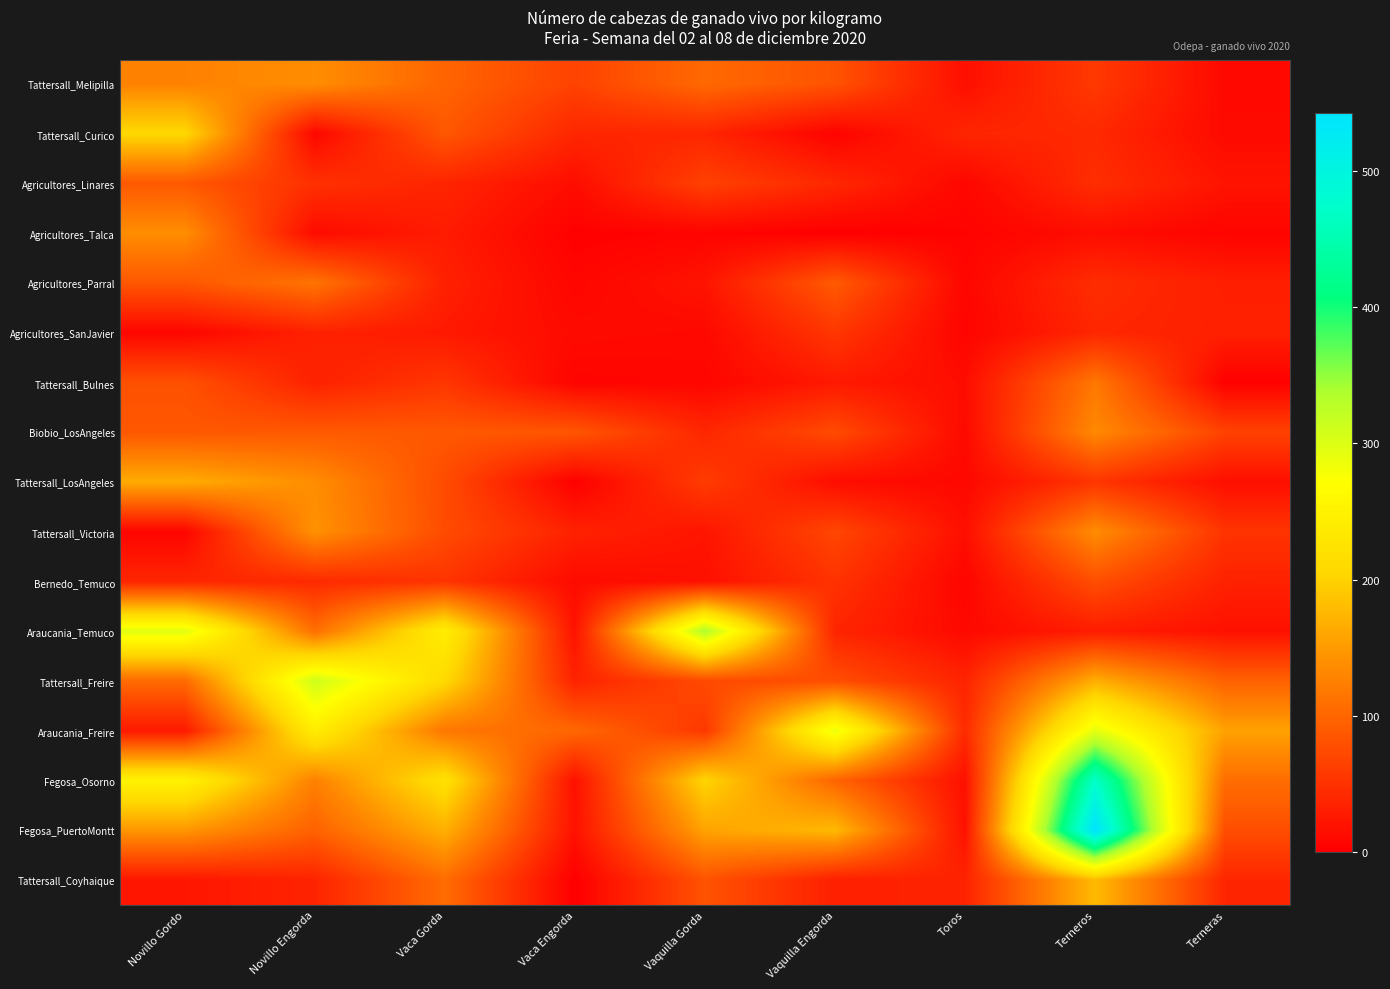

Reading left to right, transcribe all the data shown in this chart.

Tattersall_Melipilla: Novillo Gordo=127	Novillo Engorda=138	Vaca Gorda=99	Vaca Engorda=66	Vaquilla Gorda=103	Vaquilla Engorda=82	Toros=16	Terneros=57	Terneras=10
Tattersall_Curico: Novillo Gordo=207	Novillo Engorda=8	Vaca Gorda=86	Vaca Engorda=39	Vaquilla Gorda=38	Vaquilla Engorda=4	Toros=38	Terneros=41	Terneras=11
Agricultores_Linares: Novillo Gordo=87	Novillo Engorda=49	Vaca Gorda=37	Vaca Engorda=14	Vaquilla Gorda=65	Vaquilla Engorda=40	Toros=8	Terneros=46	Terneras=21
Agricultores_Talca: Novillo Gordo=138	Novillo Engorda=12	Vaca Gorda=28	Vaca Engorda=2	Vaquilla Gorda=5	Vaquilla Engorda=0	Toros=4	Terneros=14	Terneras=5
Agricultores_Parral: Novillo Gordo=86	Novillo Engorda=114	Vaca Gorda=33	Vaca Engorda=7	Vaquilla Gorda=21	Vaquilla Engorda=89	Toros=7	Terneros=45	Terneras=31
Agricultores_SanJavier: Novillo Gordo=7	Novillo Engorda=34	Vaca Gorda=26	Vaca Engorda=12	Vaquilla Gorda=10	Vaquilla Engorda=55	Toros=5	Terneros=39	Terneras=33
Tattersall_Bulnes: Novillo Gordo=80	Novillo Engorda=34	Vaca Gorda=54	Vaca Engorda=5	Vaquilla Gorda=7	Vaquilla Engorda=26	Toros=14	Terneros=117	Terneras=2
Biobio_LosAngeles: Novillo Gordo=86	Novillo Engorda=88	Vaca Gorda=87	Vaca Engorda=85	Vaquilla Gorda=39	Vaquilla Engorda=74	Toros=11	Terneros=134	Terneras=66
Tattersall_LosAngeles: Novillo Gordo=165	Novillo Engorda=138	Vaca Gorda=75	Vaca Engorda=1	Vaquilla Gorda=60	Vaquilla Engorda=14	Toros=9	Terneros=53	Terneras=16
Tattersall_Victoria: Novillo Gordo=6	Novillo Engorda=142	Vaca Gorda=75	Vaca Engorda=34	Vaquilla Gorda=22	Vaquilla Engorda=70	Toros=16	Terneros=137	Terneras=52
Bernedo_Temuco: Novillo Gordo=38	Novillo Engorda=42	Vaca Gorda=52	Vaca Engorda=12	Vaquilla Gorda=17	Vaquilla Engorda=51	Toros=6	Terneros=78	Terneras=34
Araucania_Temuco: Novillo Gordo=296	Novillo Engorda=108	Vaca Gorda=243	Vaca Engorda=19	Vaquilla Gorda=336	Vaquilla Engorda=37	Toros=10	Terneros=29	Terneras=18
Tattersall_Freire: Novillo Gordo=105	Novillo Engorda=312	Vaca Gorda=209	Vaca Engorda=35	Vaquilla Gorda=74	Vaquilla Engorda=77	Toros=36	Terneros=167	Terneras=96
Araucania_Freire: Novillo Gordo=26	Novillo Engorda=242	Vaca Gorda=116	Vaca Engorda=102	Vaquilla Gorda=56	Vaquilla Engorda=288	Toros=43	Terneros=293	Terneras=156
Fegosa_Osorno: Novillo Gordo=251	Novillo Engorda=126	Vaca Gorda=221	Vaca Engorda=18	Vaquilla Gorda=203	Vaquilla Engorda=99	Toros=17	Terneros=472	Terneras=107
Fegosa_PuertoMontt: Novillo Gordo=146	Novillo Engorda=96	Vaca Gorda=169	Vaca Engorda=19	Vaquilla Gorda=157	Vaquilla Engorda=177	Toros=18	Terneros=543	Terneras=77
Tattersall_Coyhaique: Novillo Gordo=23	Novillo Engorda=36	Vaca Gorda=106	Vaca Engorda=0	Vaquilla Gorda=82	Vaquilla Engorda=32	Toros=36	Terneros=178	Terneras=38